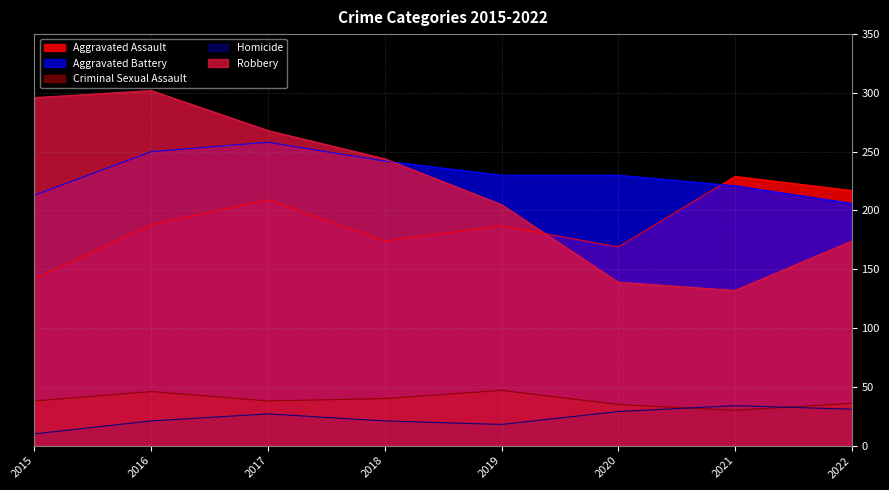

Reading left to right, list all the values displayed in this chart.

Aggravated Assault: 142	188	209	174	187	169	229	217
Aggravated Battery: 213	250	258	242	230	230	221	206
Criminal Sexual Assault: 38	46	38	40	47	35	30	36
Homicide: 10	21	27	21	18	29	34	31
Robbery: 296	302	268	244	205	139	132	174